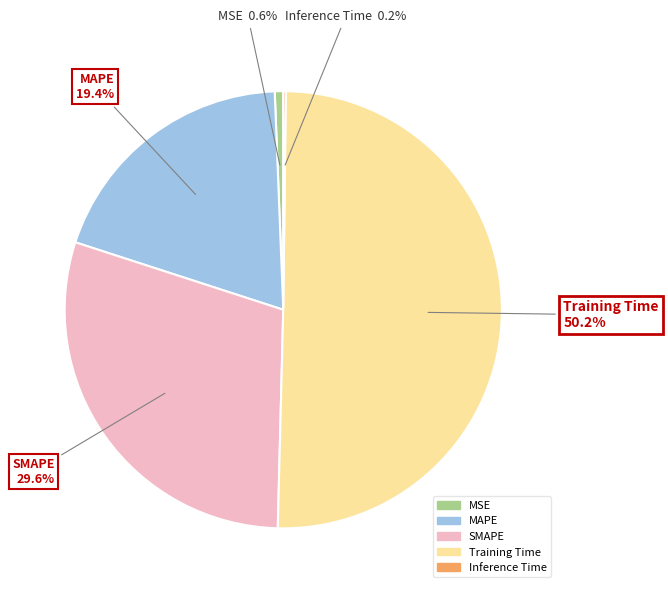

What is the majority slice?

Training Time